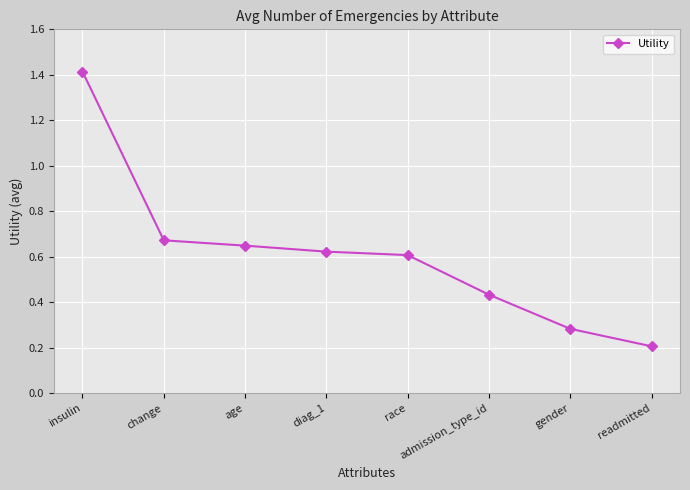

What is the sum of all values?

4.9